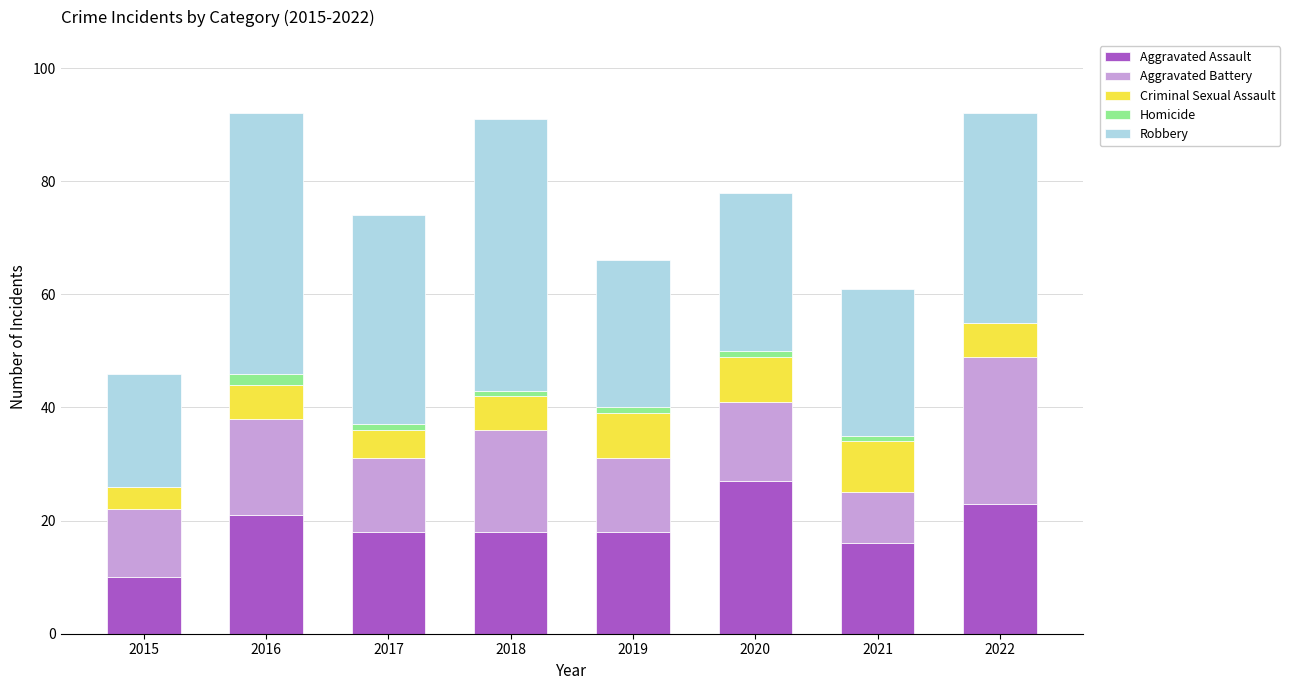

The Aggravated Assault series shows 21 at 2016. True or false?

True